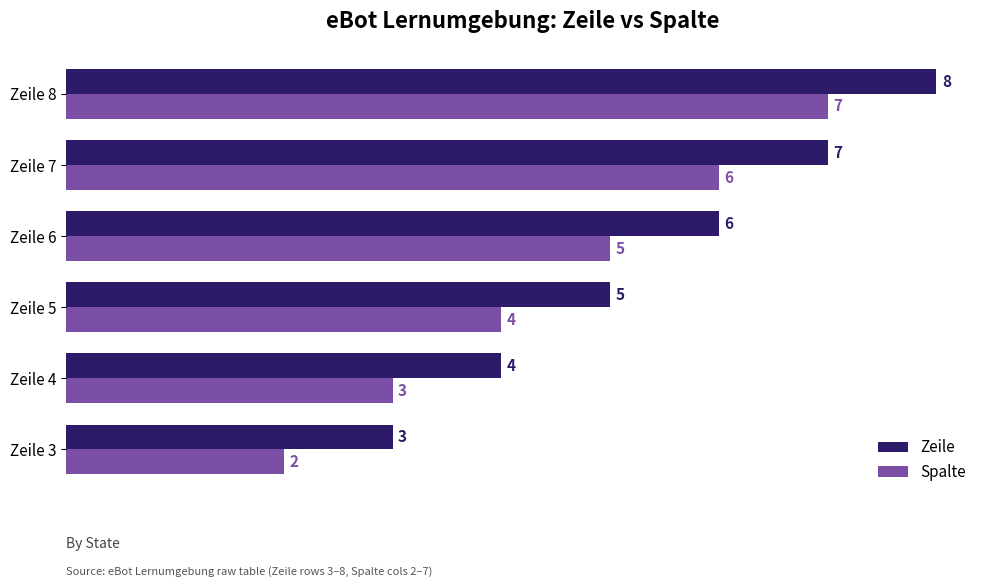

What is the difference between the maximum and second lowest values in the Spalte series?

4